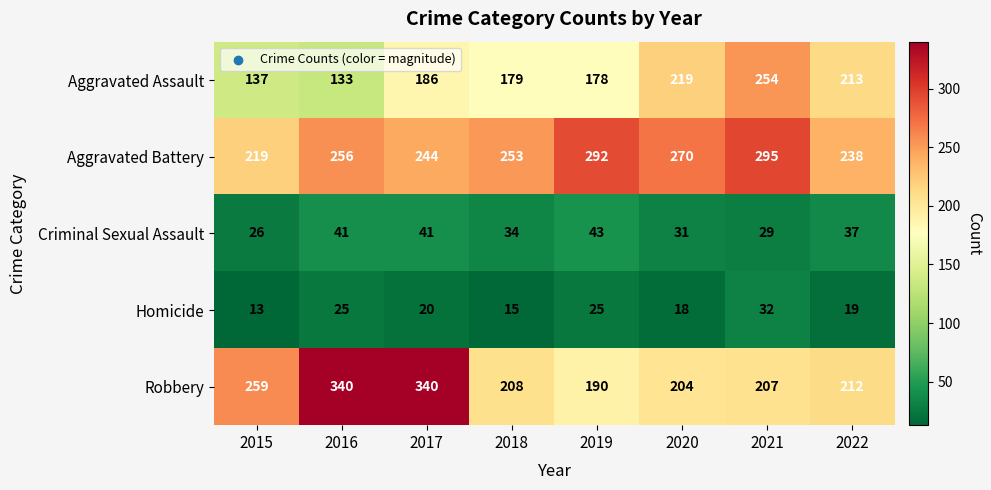

Where is Aggravated Battery nearest to the value 257?

2016